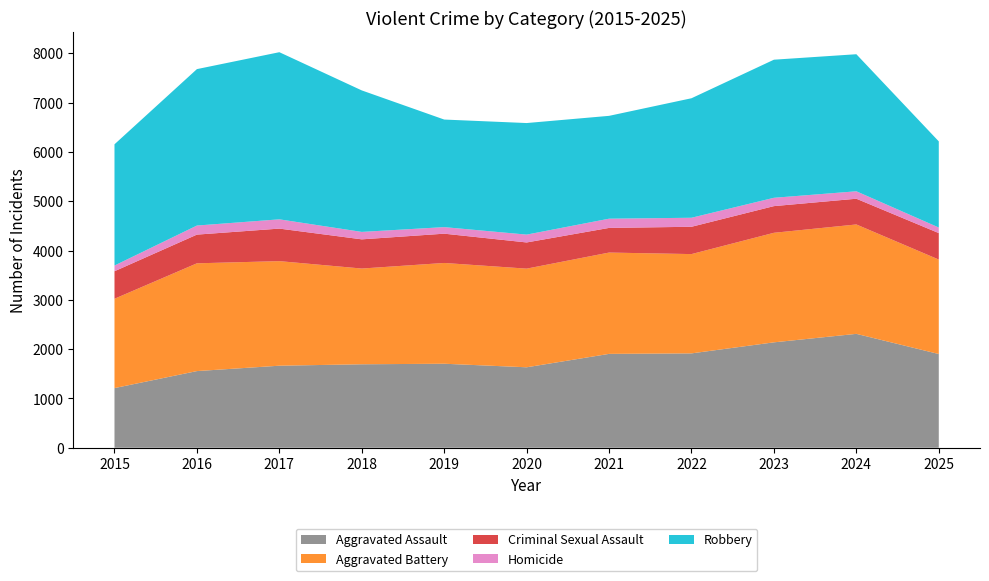

Reading right to left, list all the values displayed in this chart.

Aggravated Assault: 1901	2310	2138	1914	1904	1632	1704	1693	1664	1555	1210
Aggravated Battery: 1916	2219	2222	2014	2055	2001	2044	1942	2121	2186	1812
Criminal Sexual Assault: 537	522	541	554	500	531	594	592	660	582	558
Homicide: 113	151	169	183	187	159	133	151	188	184	116
Robbery: 1747	2780	2801	2424	2086	2263	2182	2870	3390	3173	2459